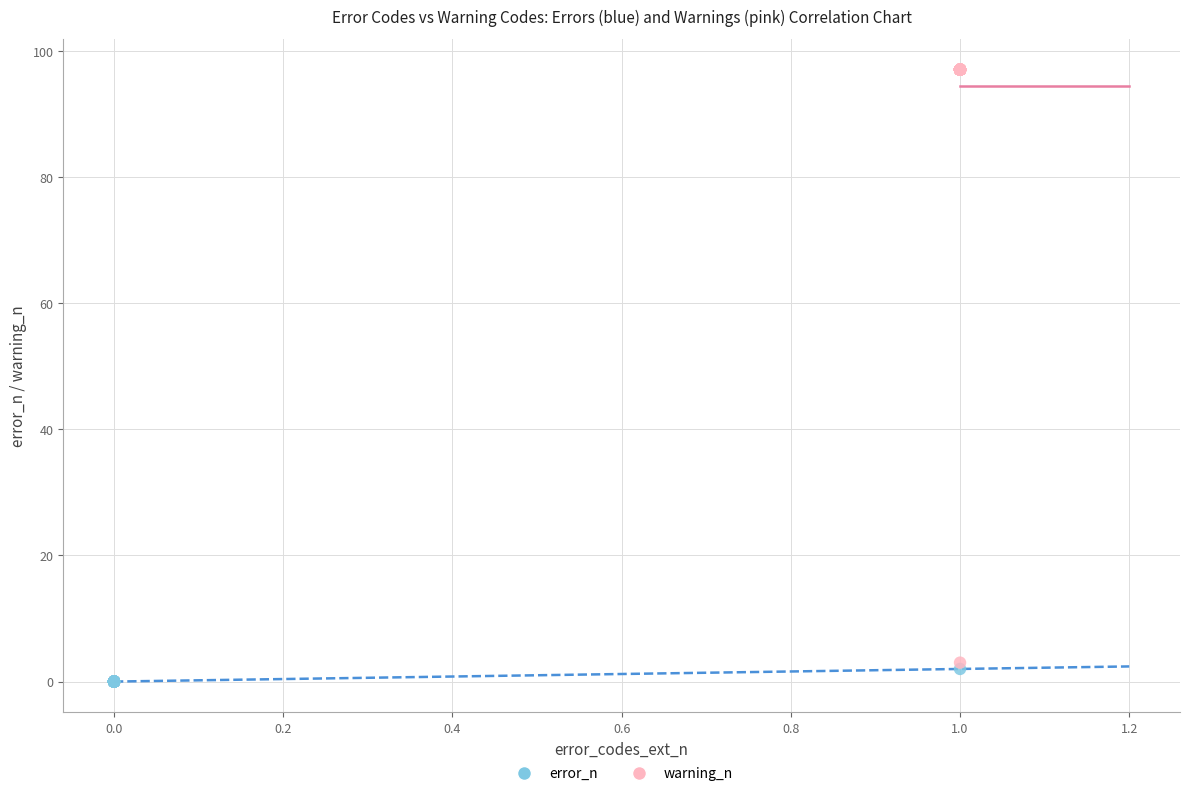

Which series has the widest spread of Y values?

warning_n